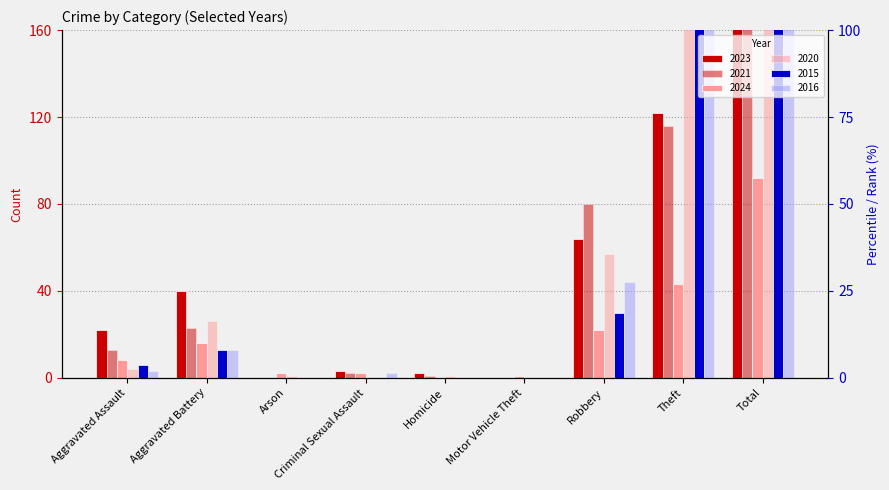

Does the chart contain any negative values?

No